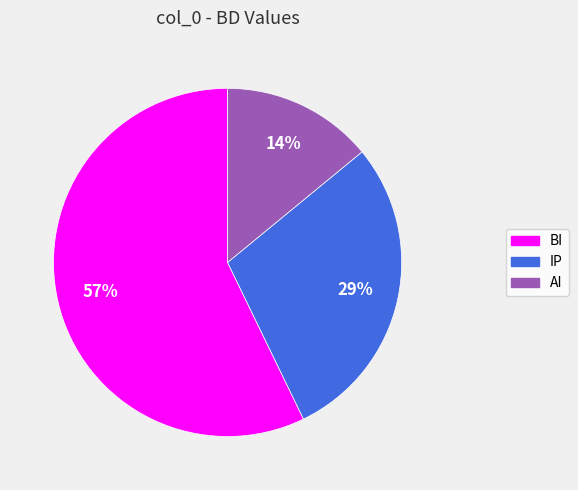

Count the number of slices in the pie.

3